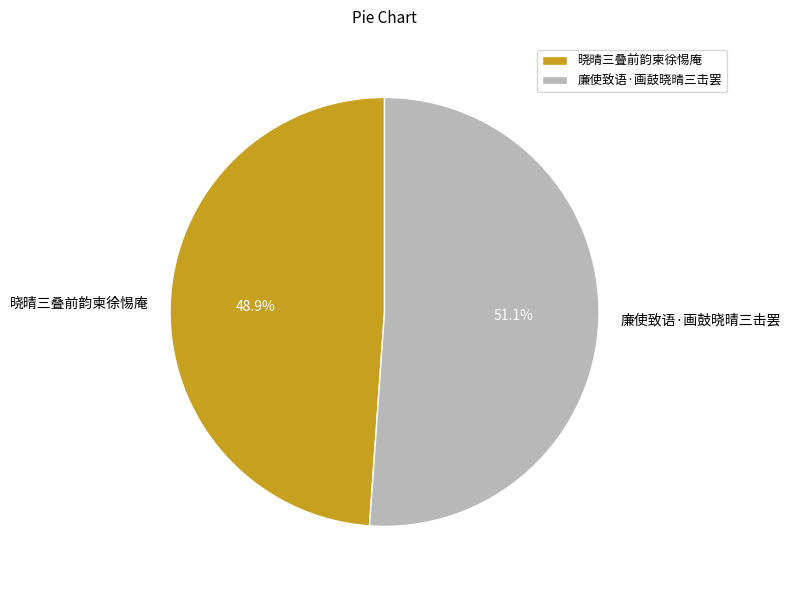

Between 晓晴三叠前韵柬徐惕庵 and 廉使致语·画鼓晓晴三击罢, which is larger?

廉使致语·画鼓晓晴三击罢